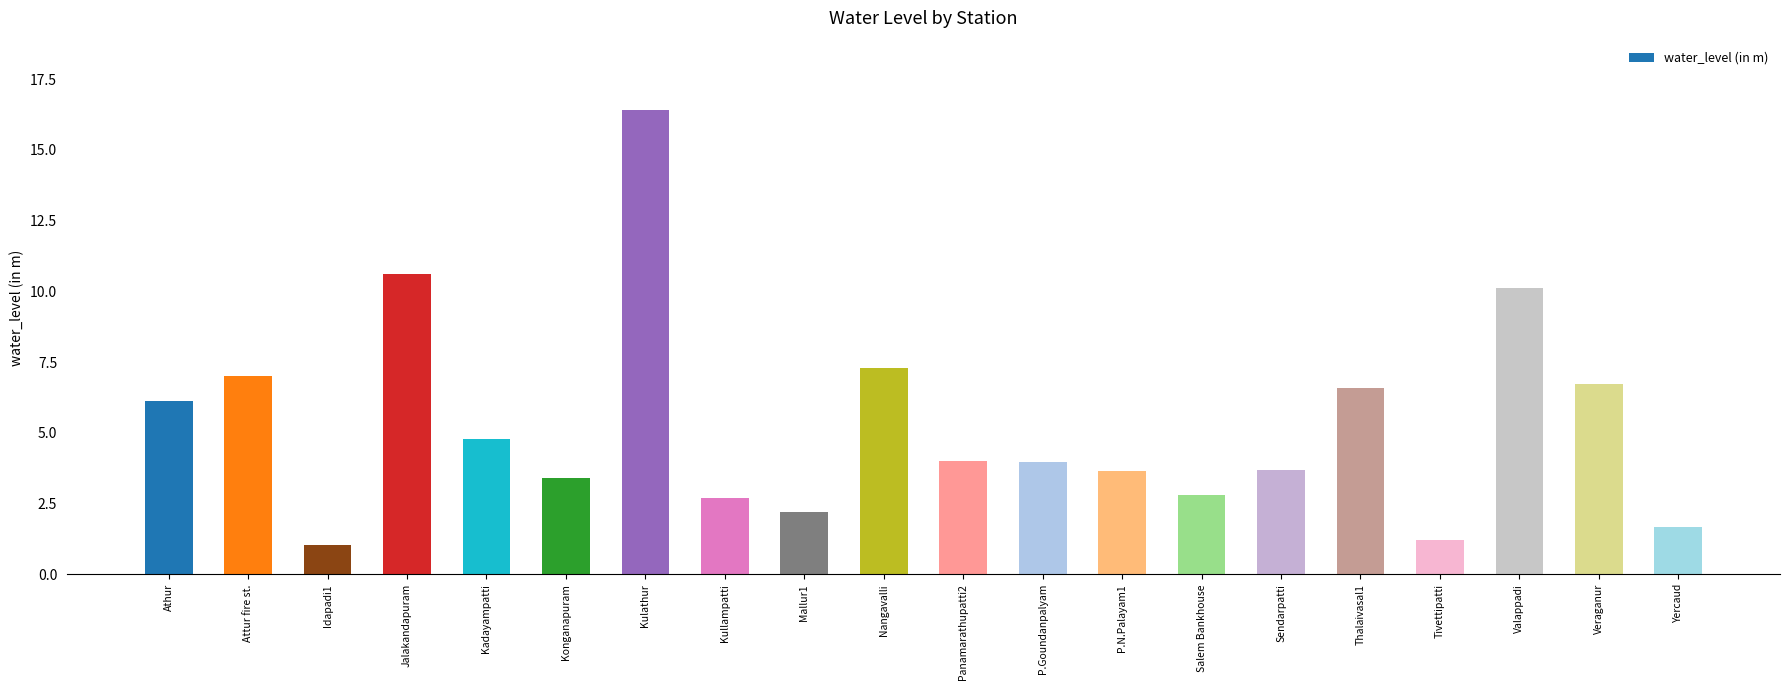

Does the chart contain any negative values?

No